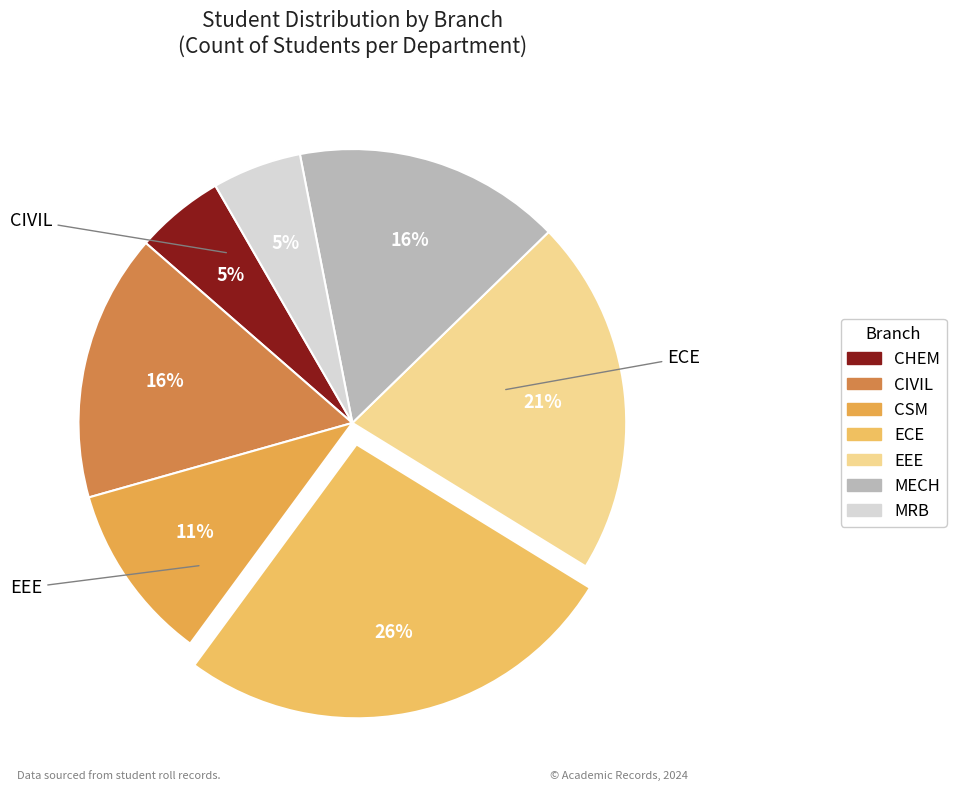

Combined, do ECE and CHEM account for over 50%?

No